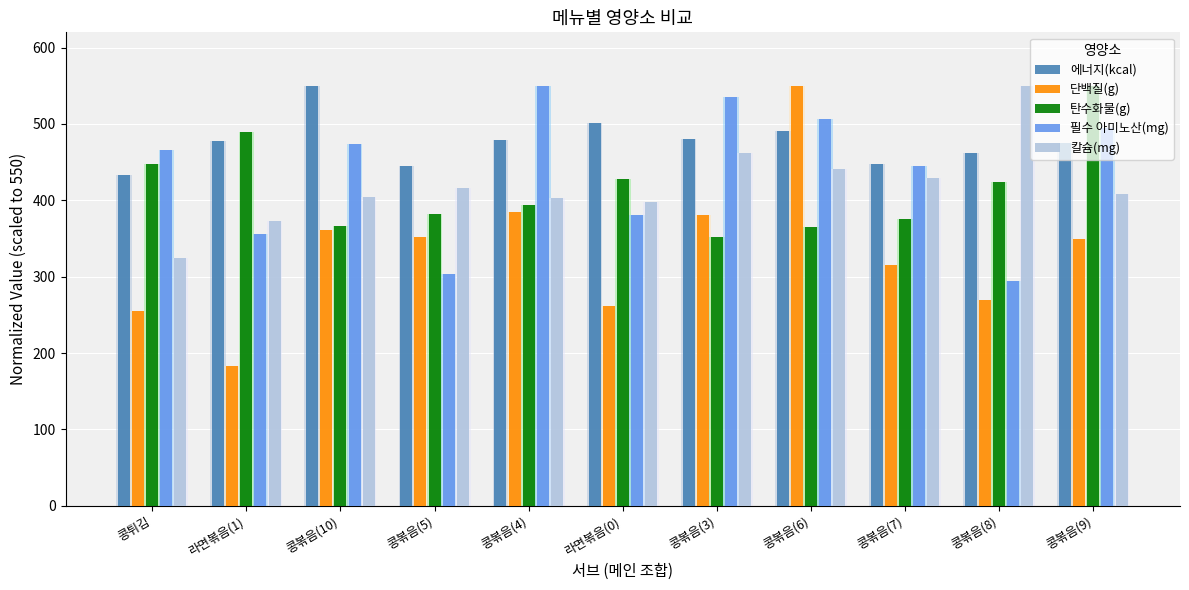

What are all the series names shown in the legend?

에너지(kcal), 단백질(g), 탄수화물(g), 필수 아미노산(mg), 칼슘(mg)